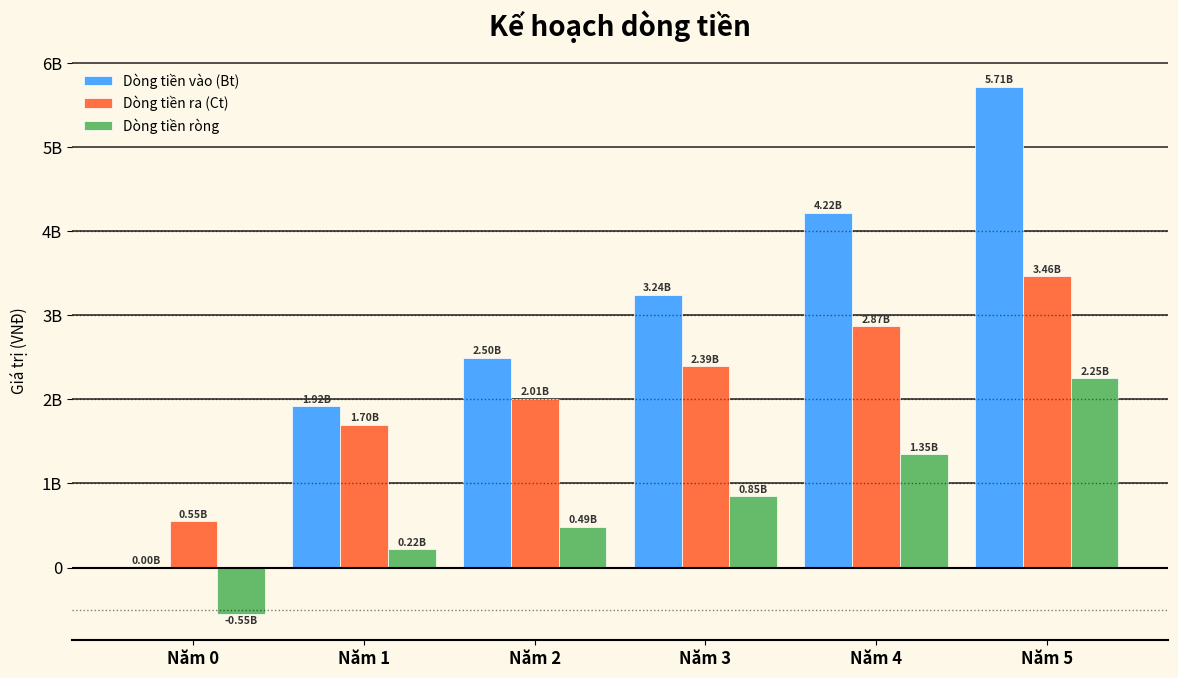

True or false: Dòng tiền ròng has a value of 221700000 at Năm 1.

True